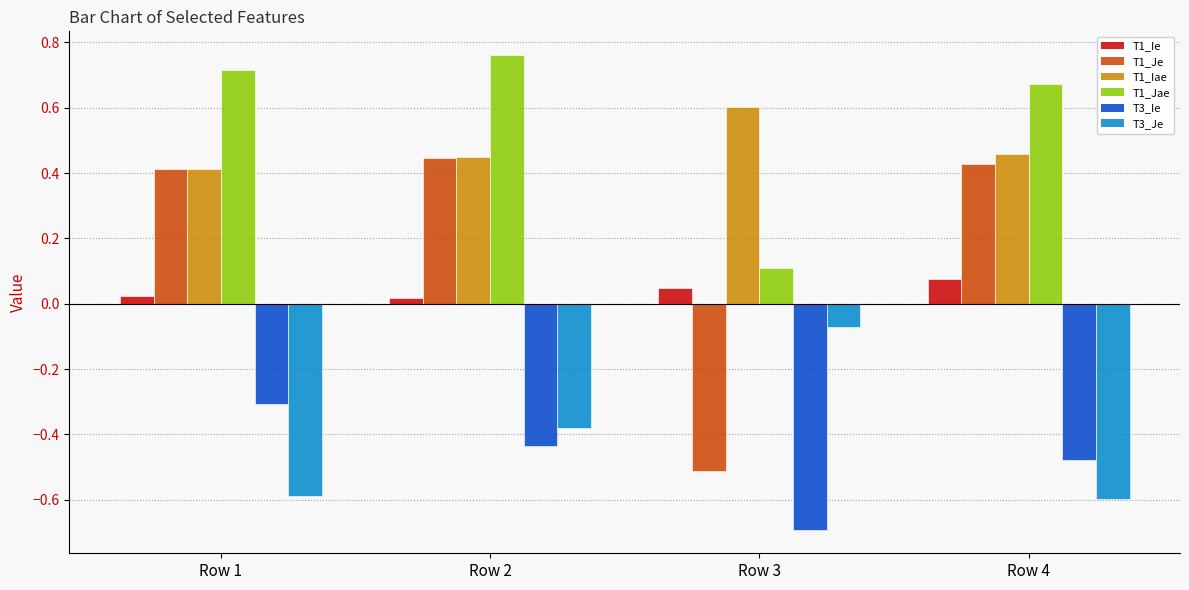

How many groups of bars are there?

4